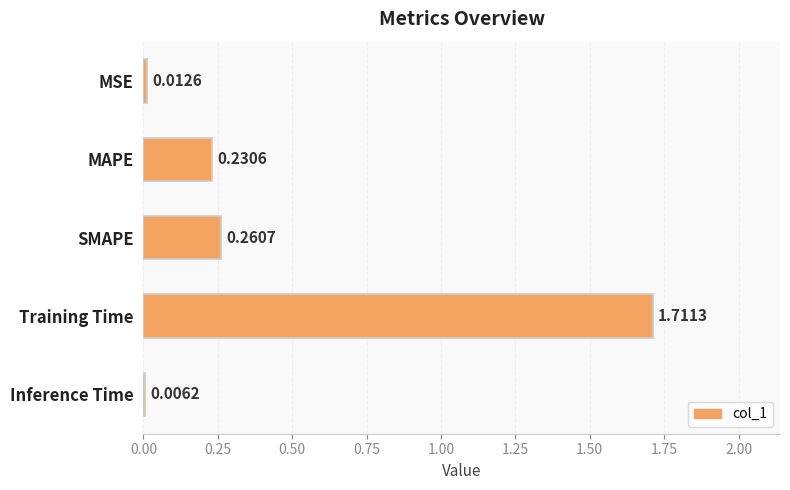

Are the bars horizontal?

Yes